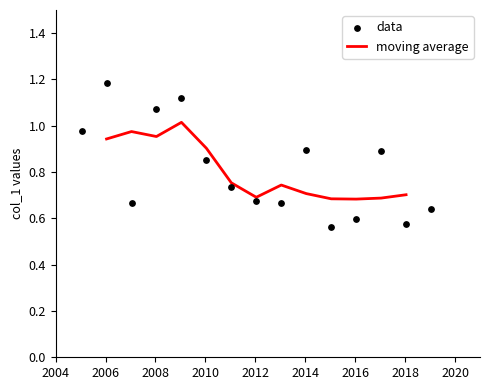

Which series reaches the minimum Y coordinate?

data